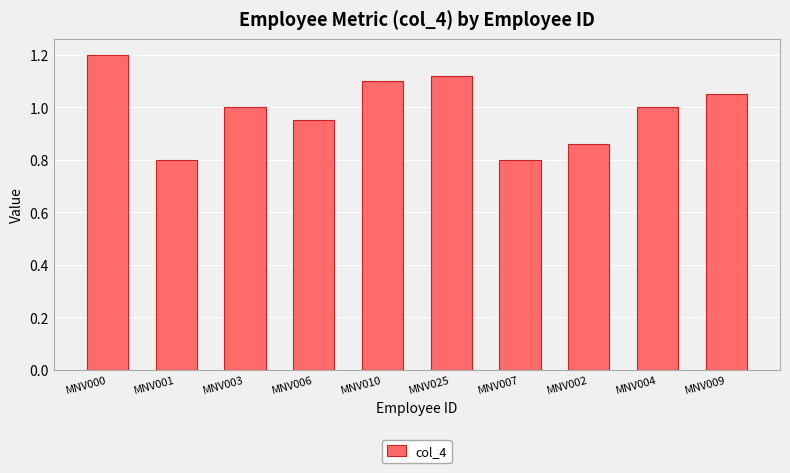

What is the smallest value displayed?

0.8